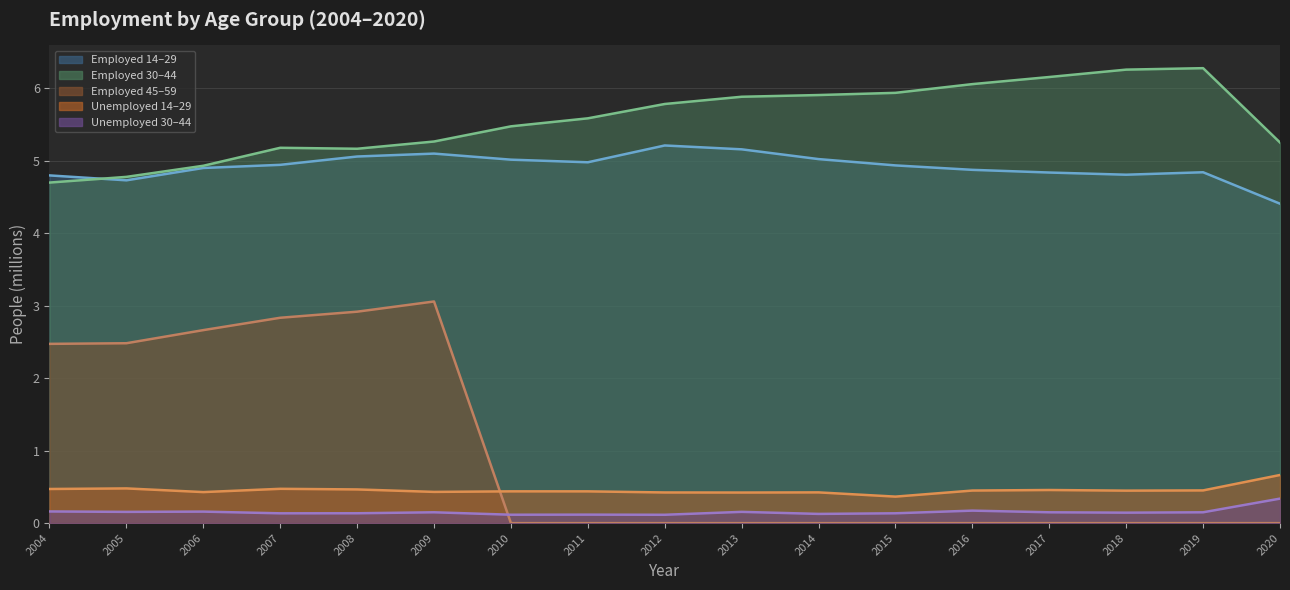

Which category has the highest value across all series?

2019